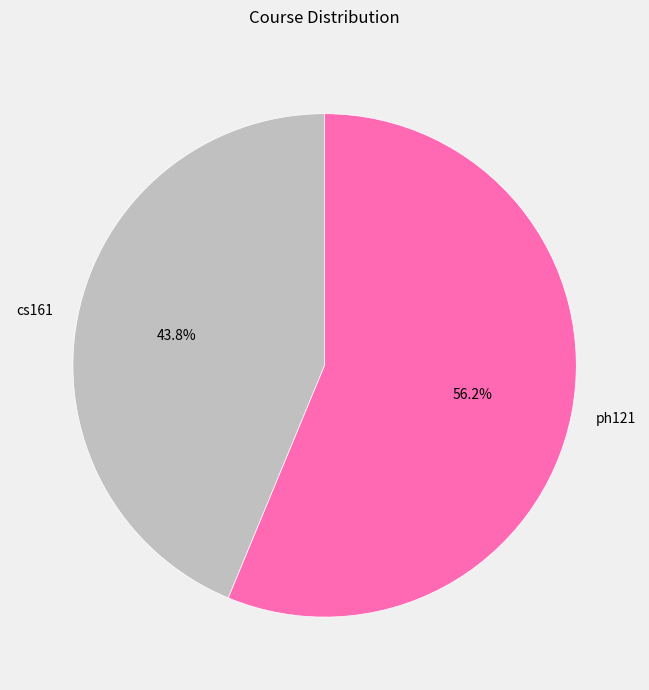

To the nearest percent, what is the combined percentage of ph121 and cs161?

100%